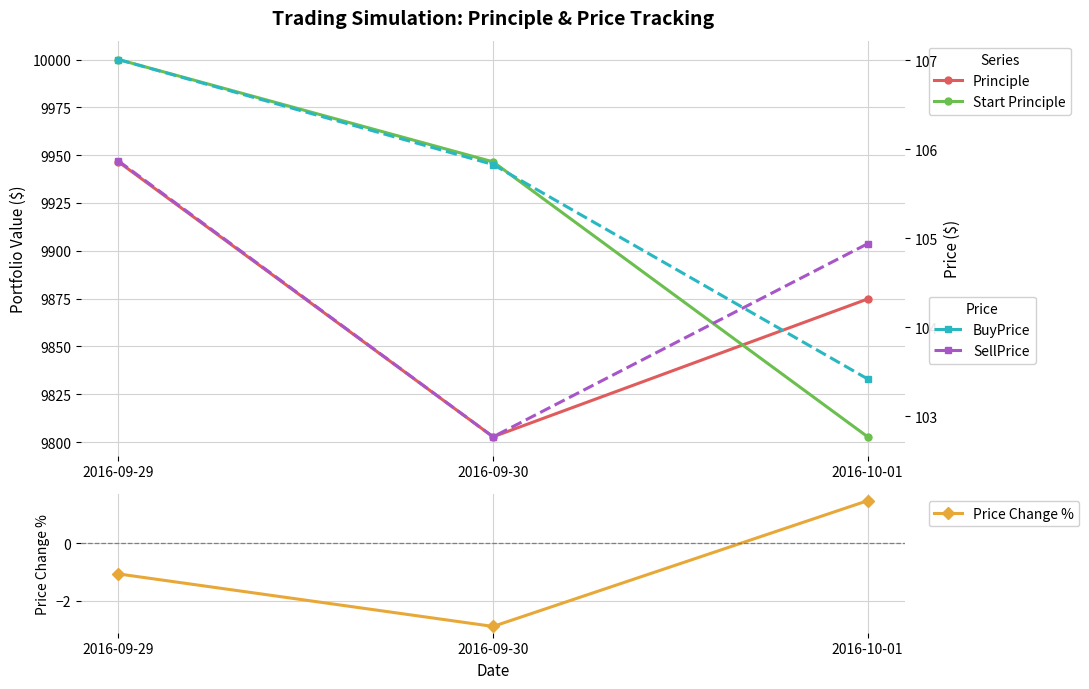

What is the sum of the Principle values at 2016-10-01 and 2016-09-30?

19677.6